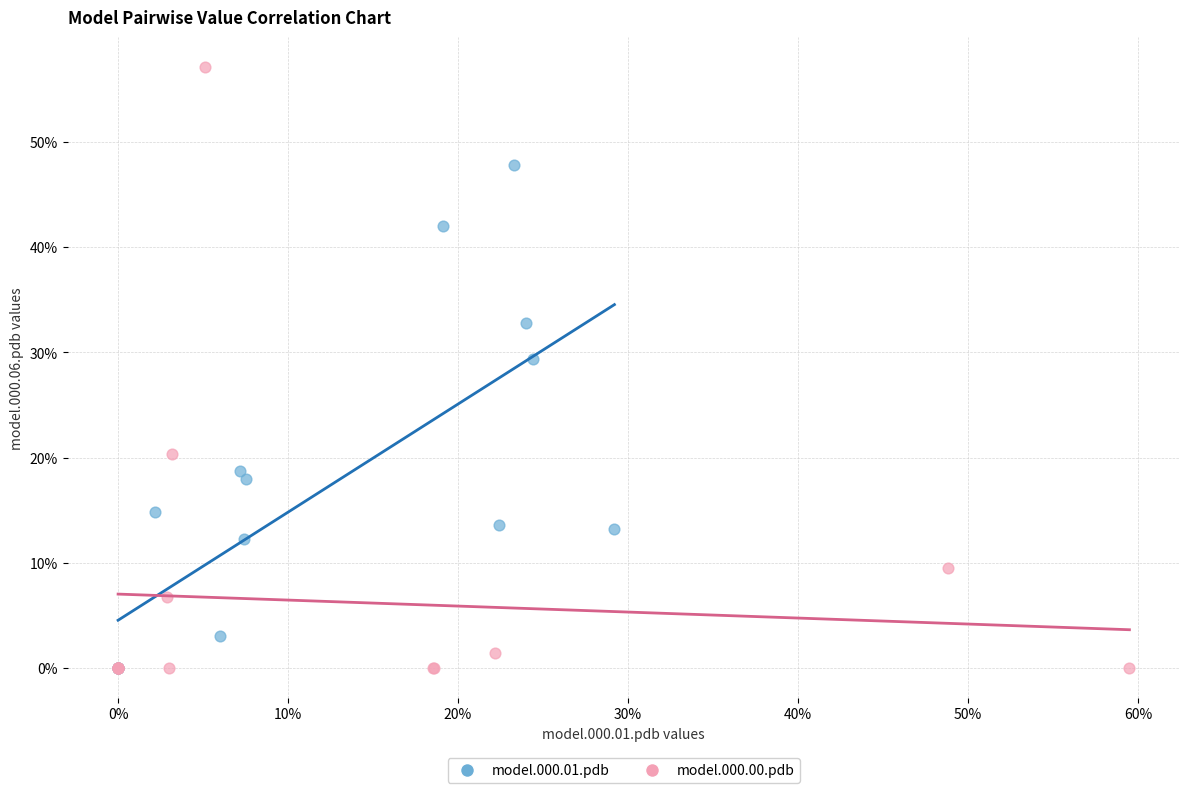

What are all the series names shown in the legend?

model.000.01.pdb, model.000.00.pdb